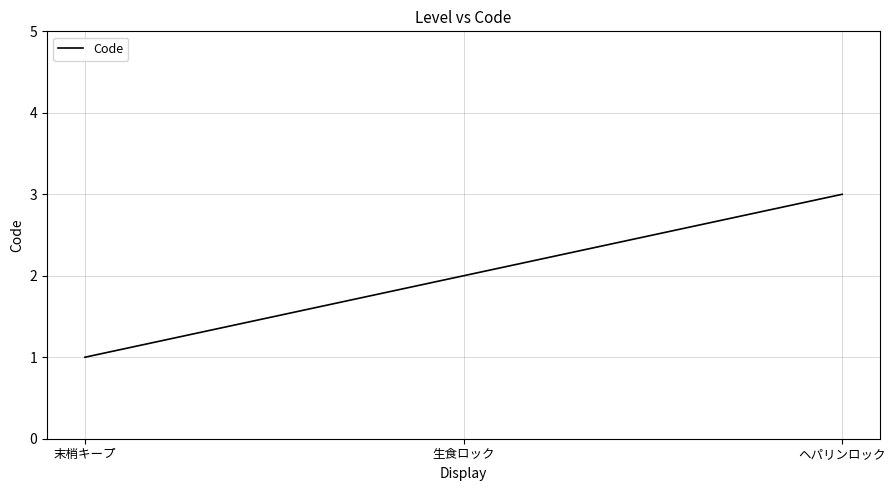

Between 生食ロック and ヘパリンロック, which is larger?

ヘパリンロック